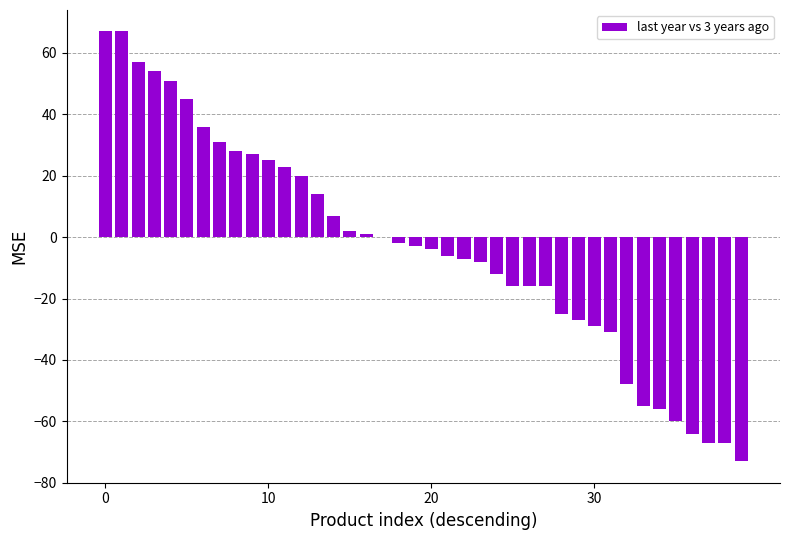

Reading left to right, extract all data points from this chart.

67	67	57	54	51	45	36	31	28	27	25	23	20	14	7	2	1	0	-2	-3	-4	-6	-7	-8	-12	-16	-16	-16	-25	-27	-29	-31	-48	-55	-56	-60	-64	-67	-67	-73